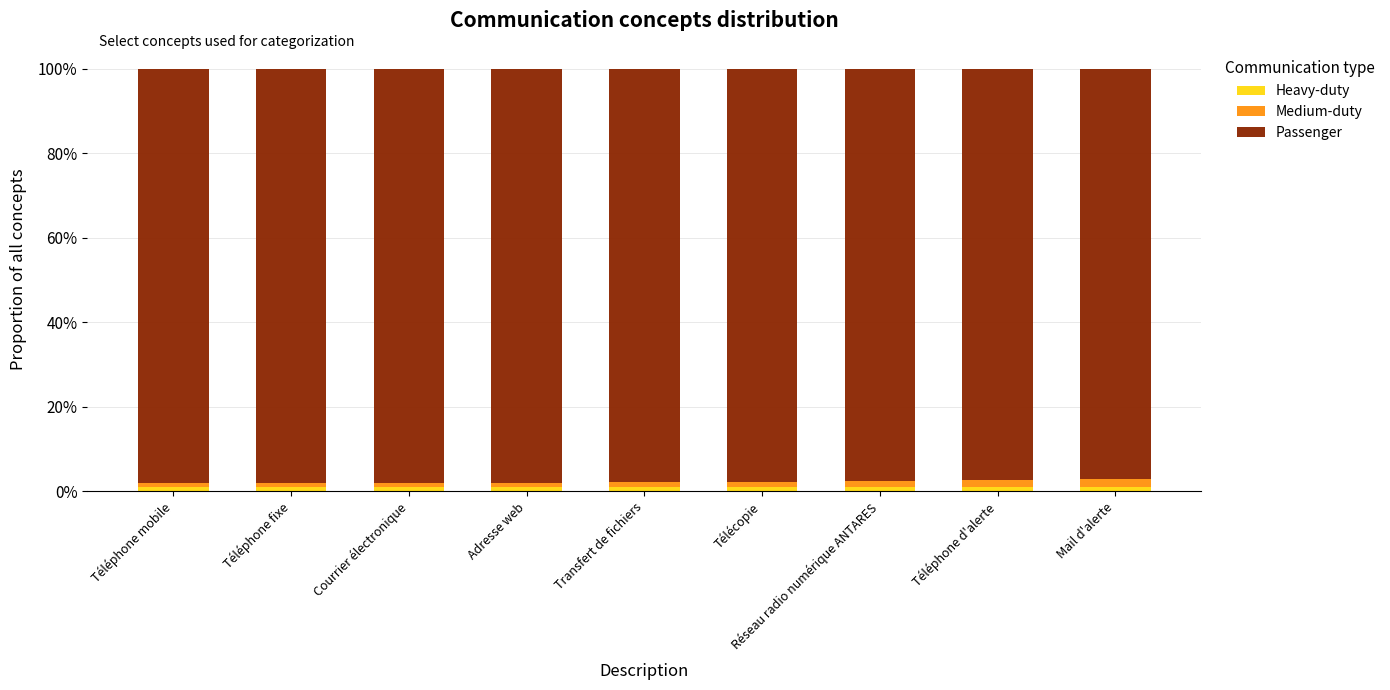

Does the chart contain any negative values?

No